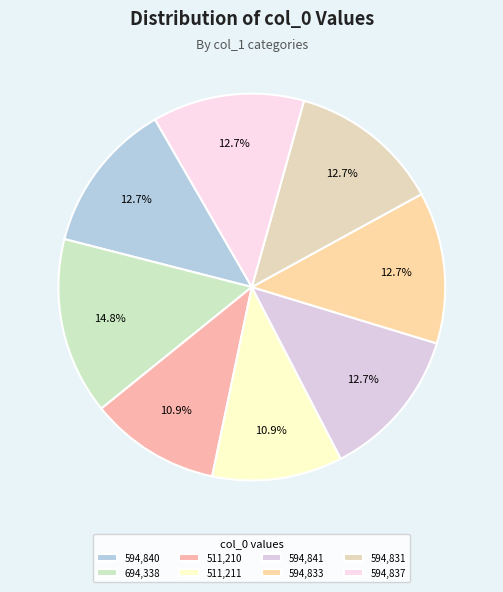

To the nearest percent, what is the difference between the largest and smallest slice percentages?

4%